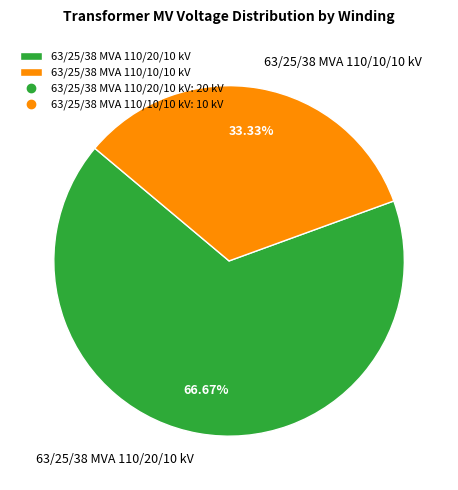

The 63/25/38 MVA 110/20/10 kV slice represents 53% of the pie. True or false?

False